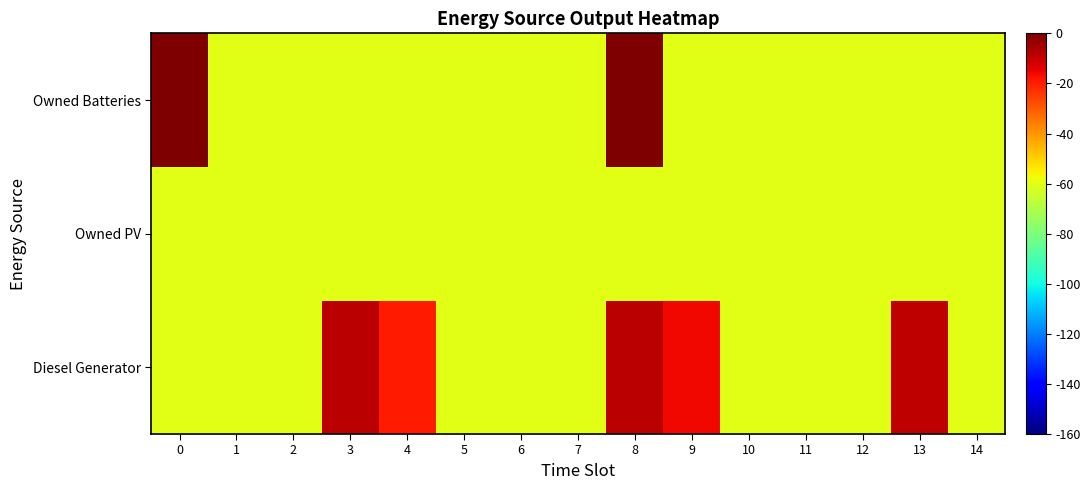

How many distinct data groups are displayed?

3